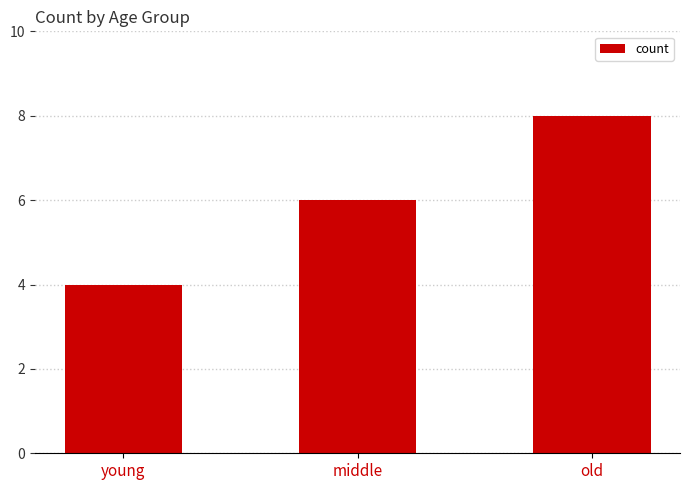

Reading right to left, what are all the values shown in this chart?

old=8	middle=6	young=4